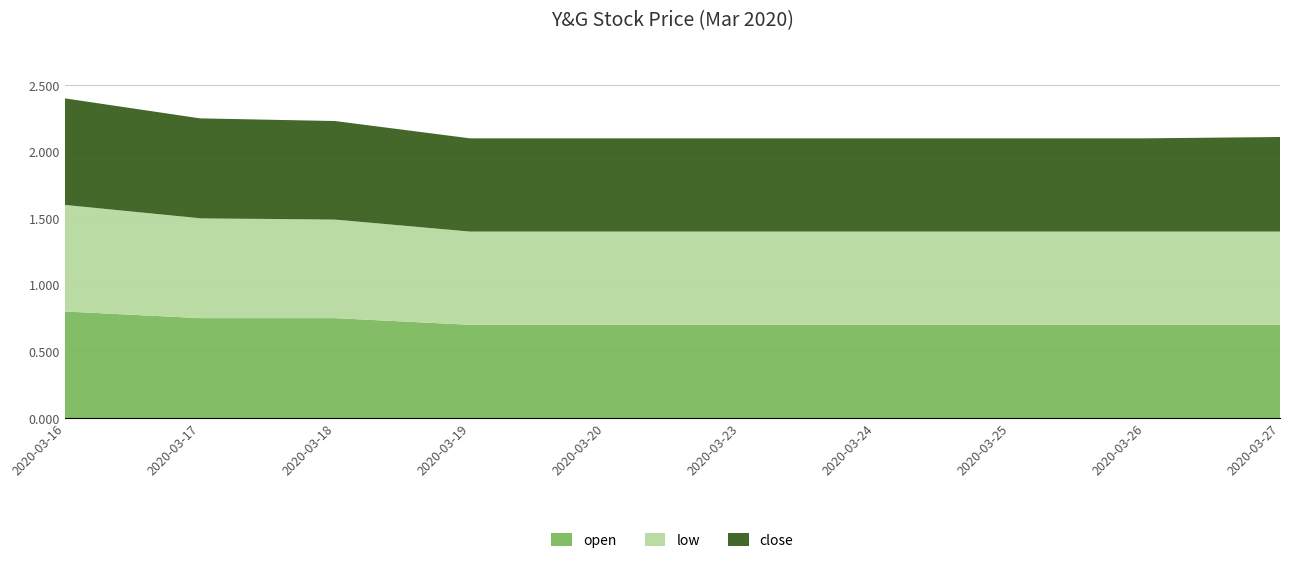

Reading right to left, transcribe all the data shown in this chart.

open: 2020-03-27=0.7	2020-03-26=0.7	2020-03-25=0.7	2020-03-24=0.7	2020-03-23=0.7	2020-03-20=0.7	2020-03-19=0.7	2020-03-18=0.8	2020-03-17=0.8	2020-03-16=0.8
low: 2020-03-27=0.7	2020-03-26=0.7	2020-03-25=0.7	2020-03-24=0.7	2020-03-23=0.7	2020-03-20=0.7	2020-03-19=0.7	2020-03-18=0.7	2020-03-17=0.8	2020-03-16=0.8
close: 2020-03-27=0.7	2020-03-26=0.7	2020-03-25=0.7	2020-03-24=0.7	2020-03-23=0.7	2020-03-20=0.7	2020-03-19=0.7	2020-03-18=0.7	2020-03-17=0.8	2020-03-16=0.8